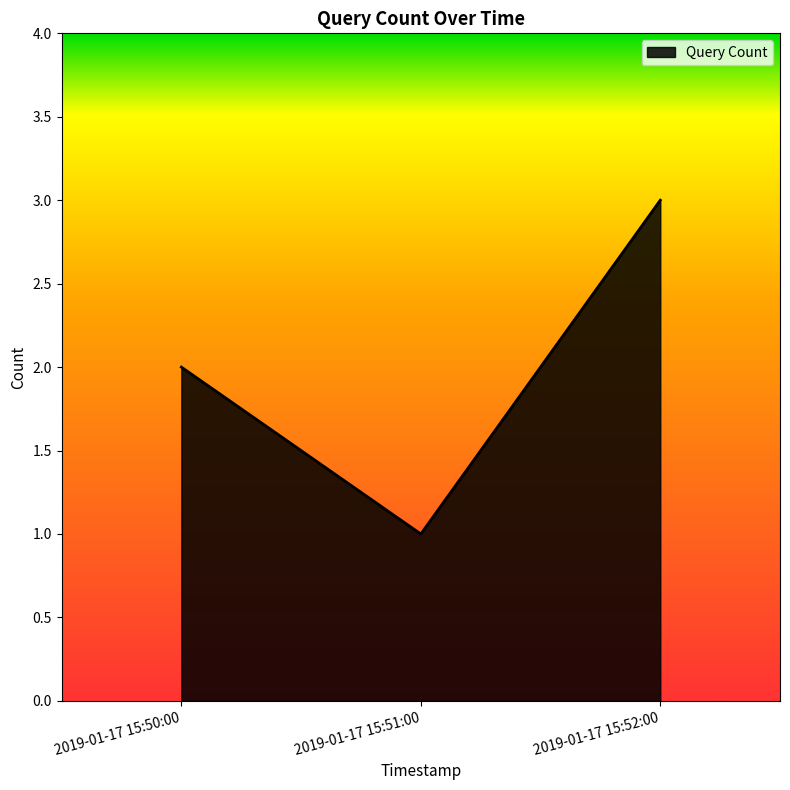

Reading left to right, extract all data points from this chart.

2019-01-17 15:50:00=2	2019-01-17 15:51:00=1	2019-01-17 15:52:00=3